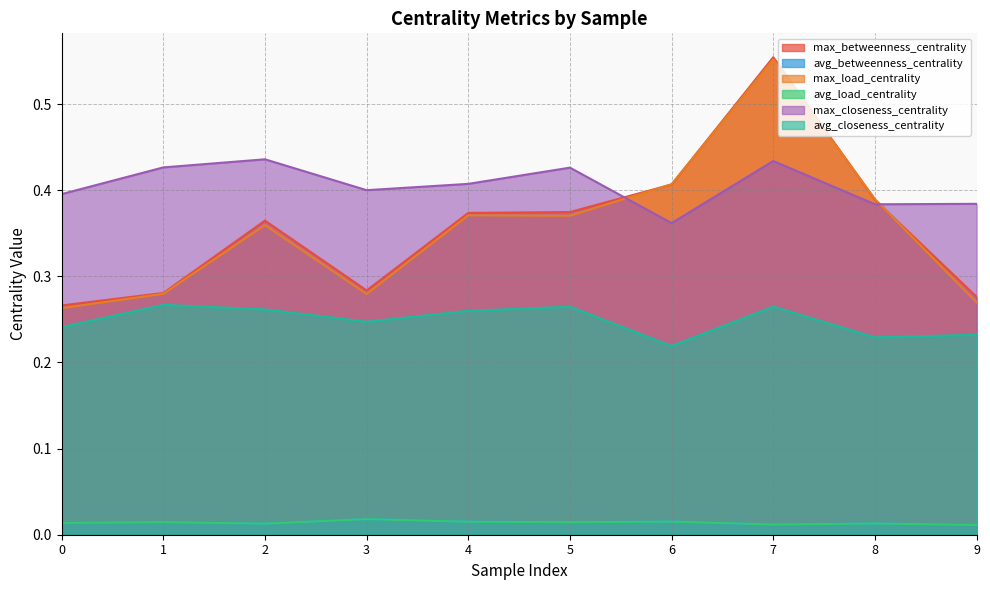

At which category does avg_load_centrality reach its first local peak?

1